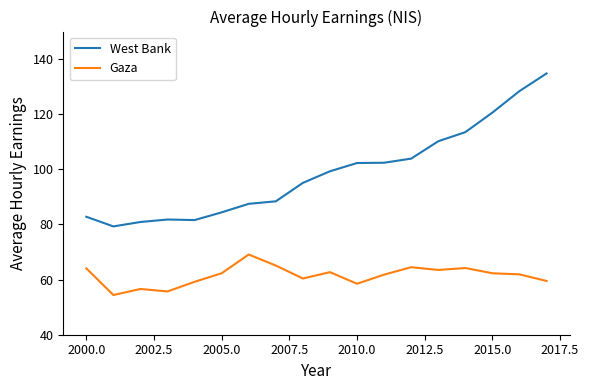

Which series has the largest total across all categories?

West Bank